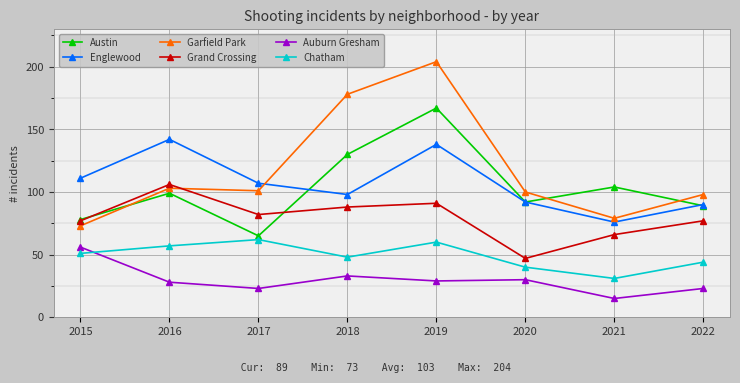

Which category has the lowest value in the Grand Crossing series?

2020